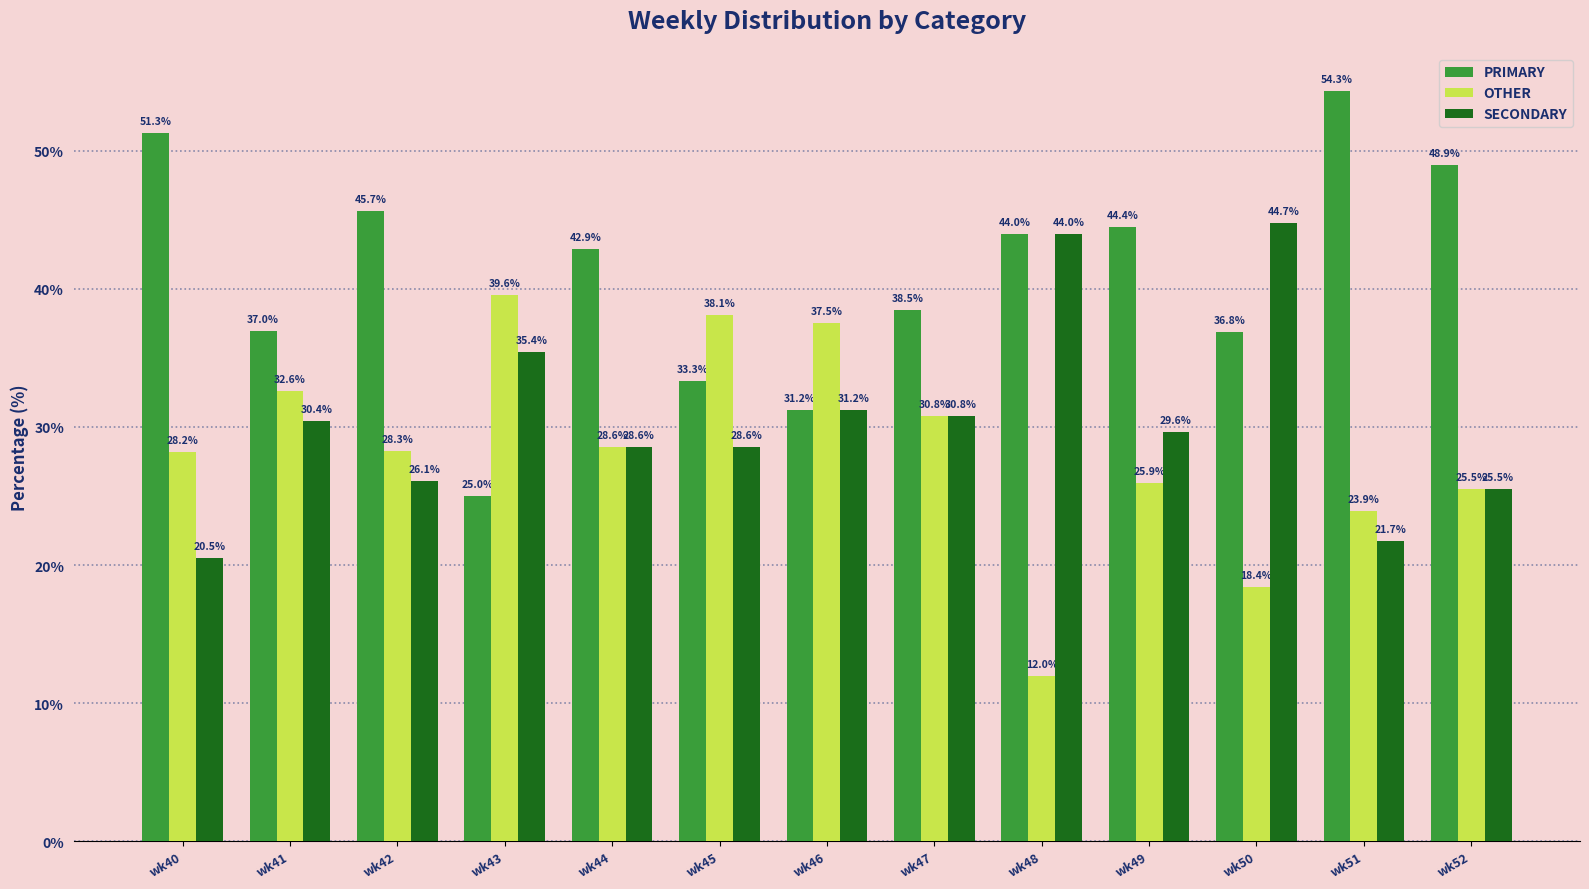

How many values in the OTHER series are below 28?

5